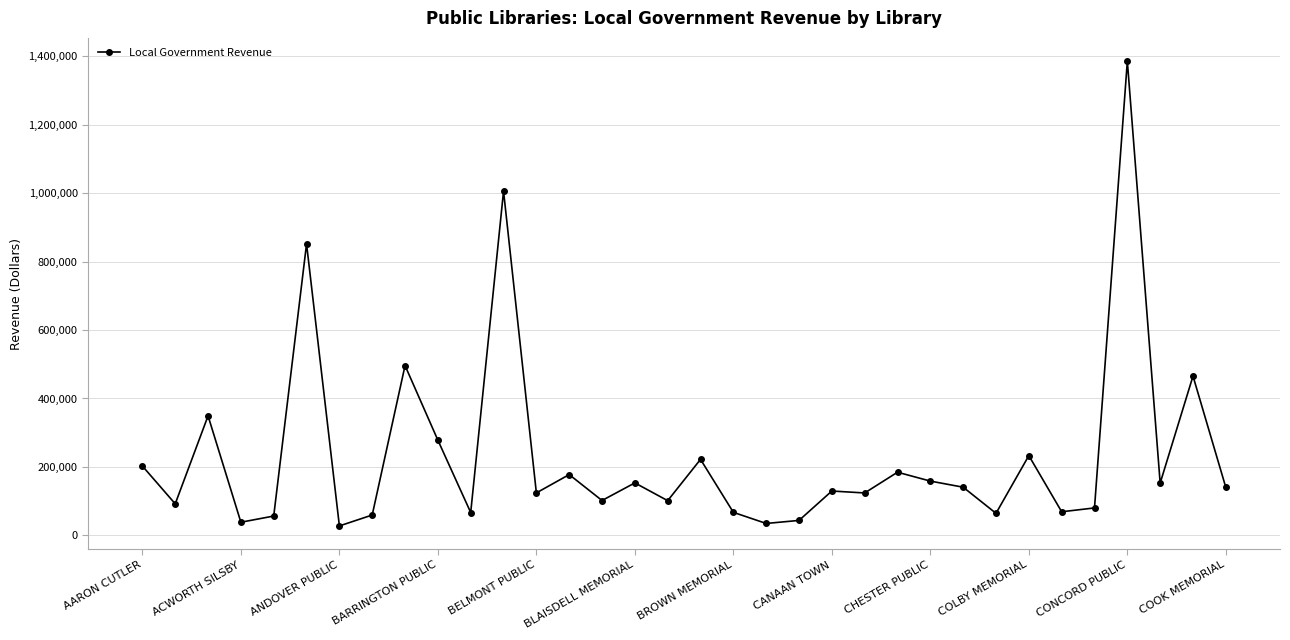

What is the maximum value shown in the chart?

1385371